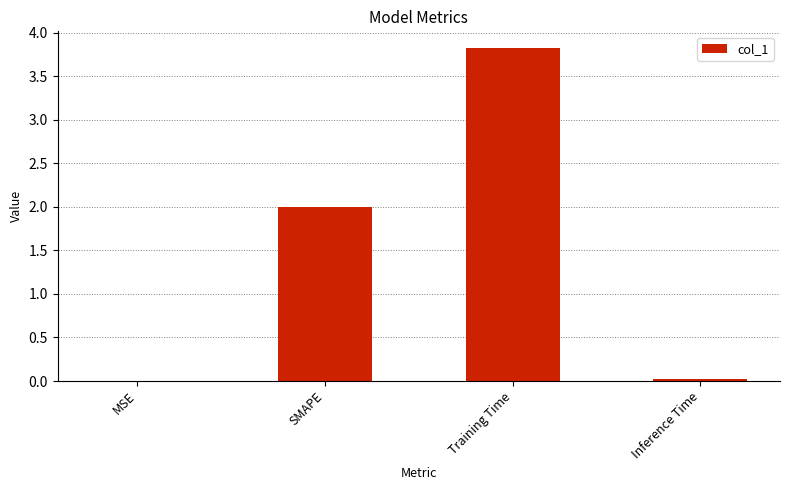

The value at SMAPE is 2.8. True or false?

False